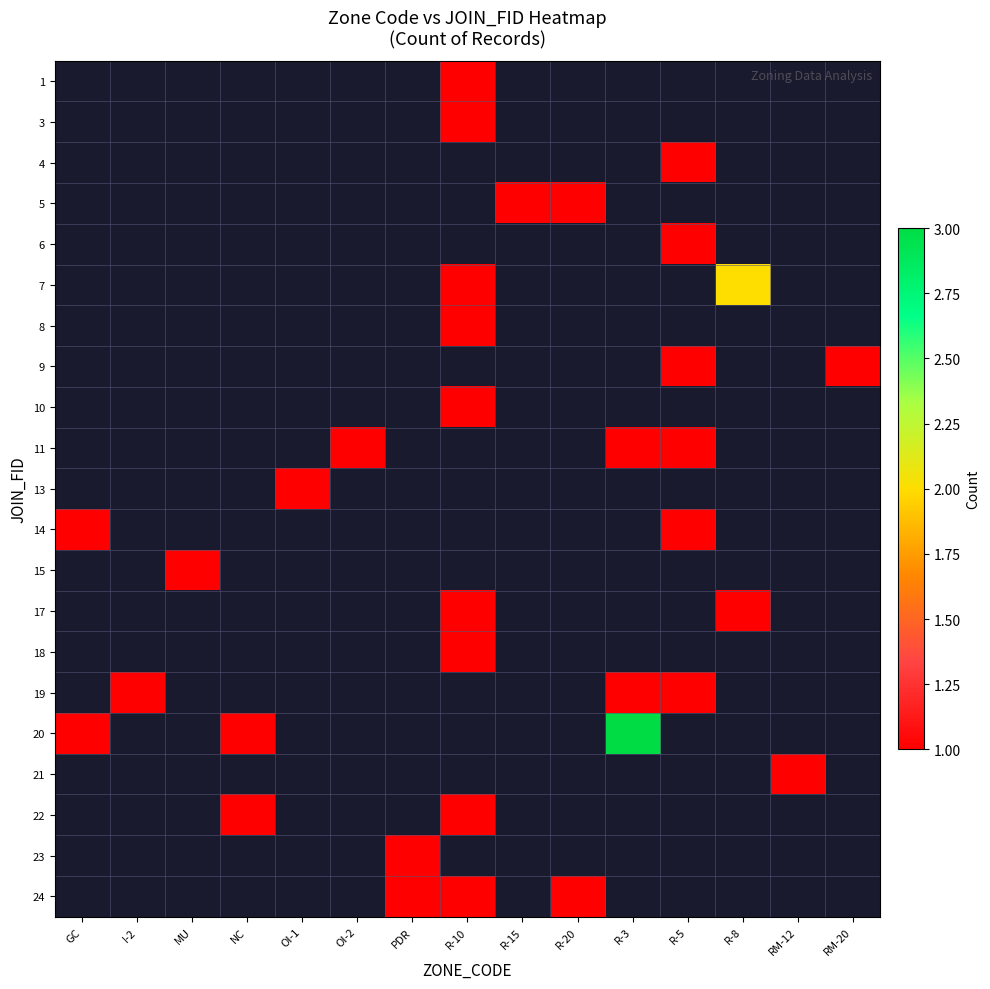

The row_20 series shows 1.5 at R-20. True or false?

False